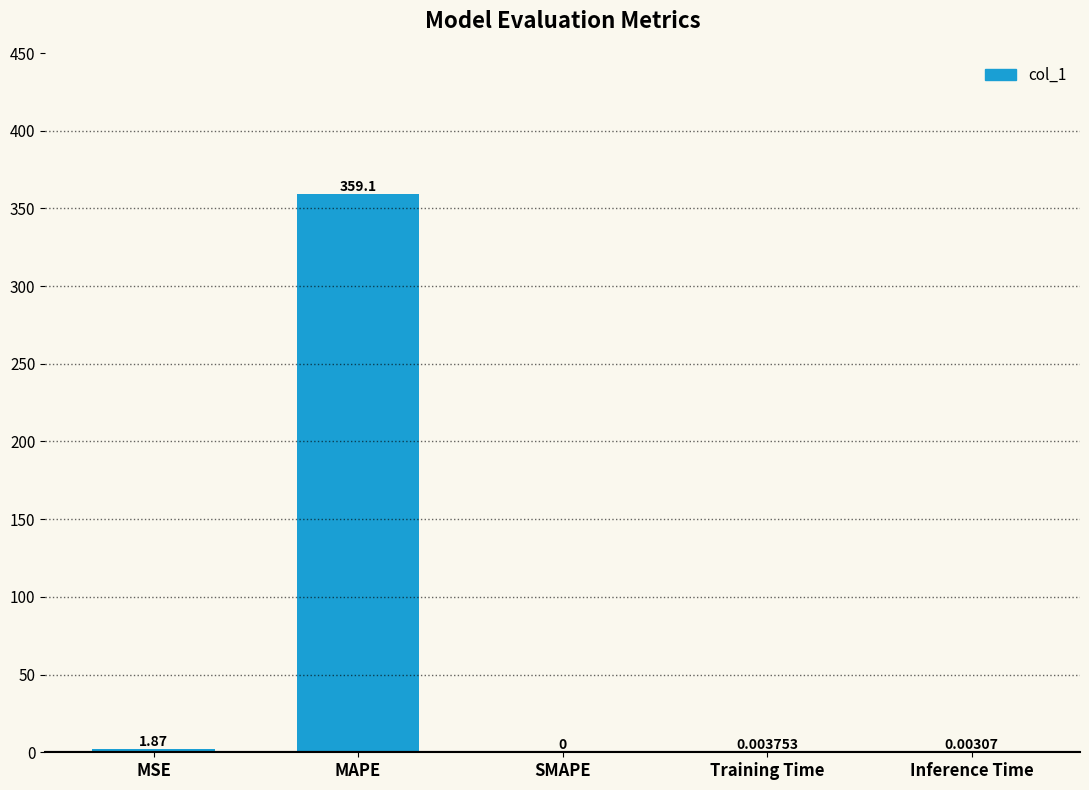

Between MAPE and SMAPE, which is larger?

MAPE